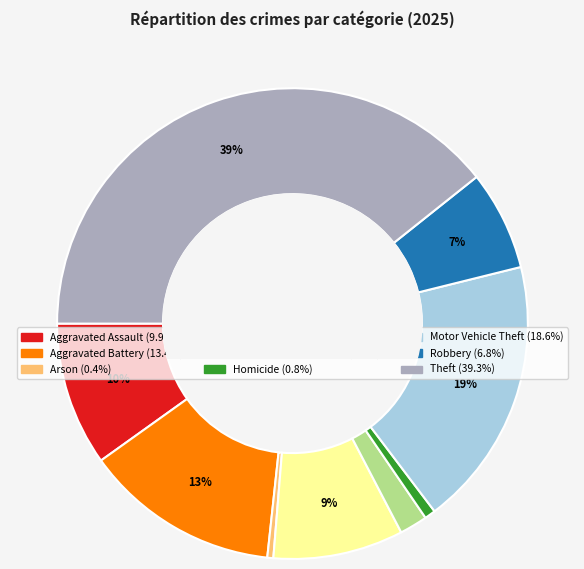

How many segments does this pie chart have?

9